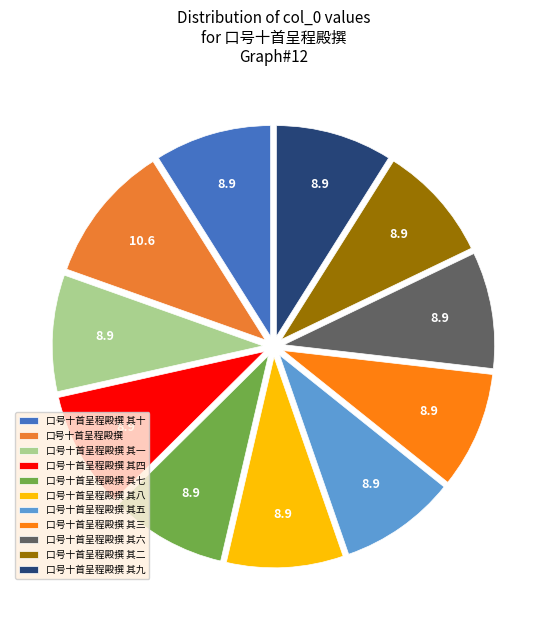

Does any single category account for the majority?

No